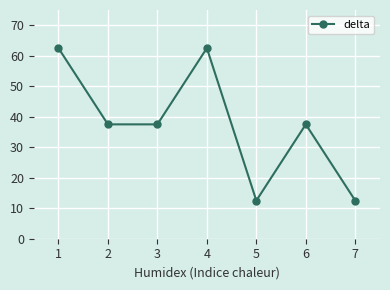

Reading right to left, extract all data points from this chart.

12.5	37.5	12.5	62.5	37.5	37.5	62.5